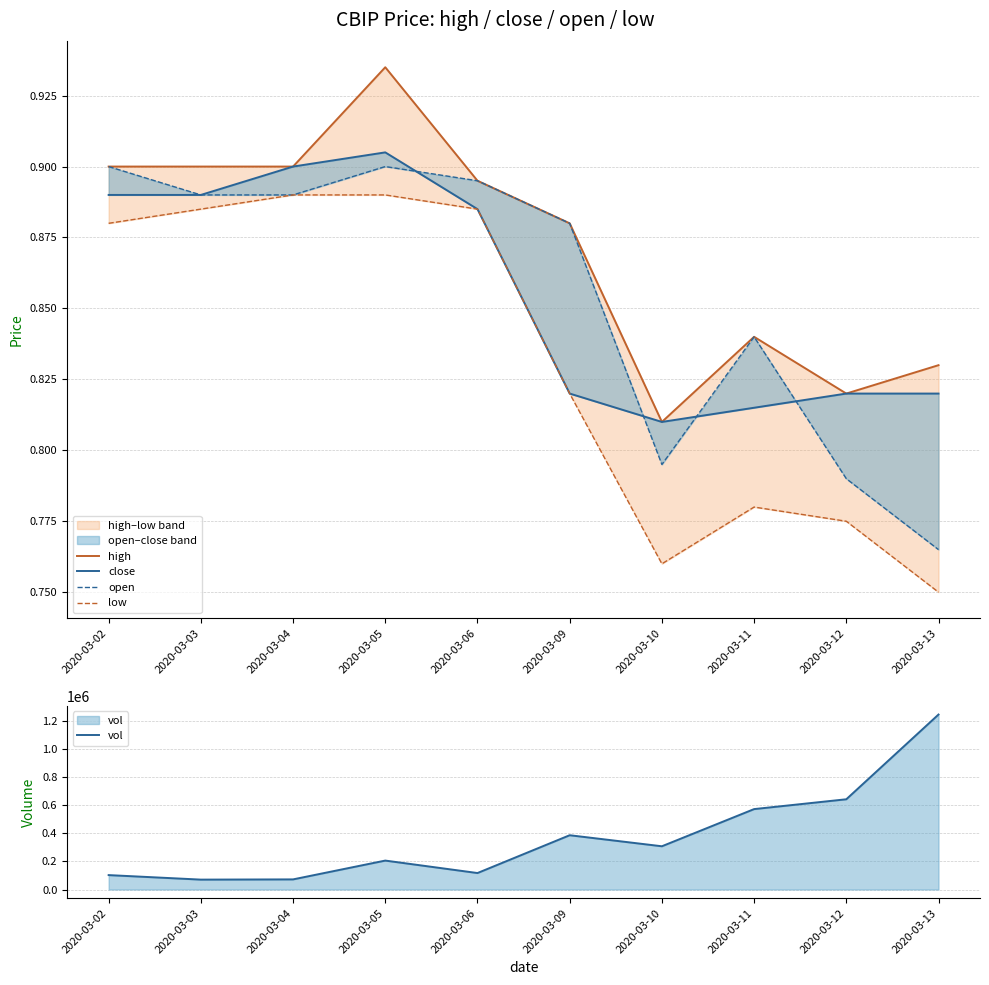

List the labels in order of high value, largest first.

2020-03-05, 2020-03-02, 2020-03-03, 2020-03-04, 2020-03-06, 2020-03-09, 2020-03-11, 2020-03-13, 2020-03-12, 2020-03-10